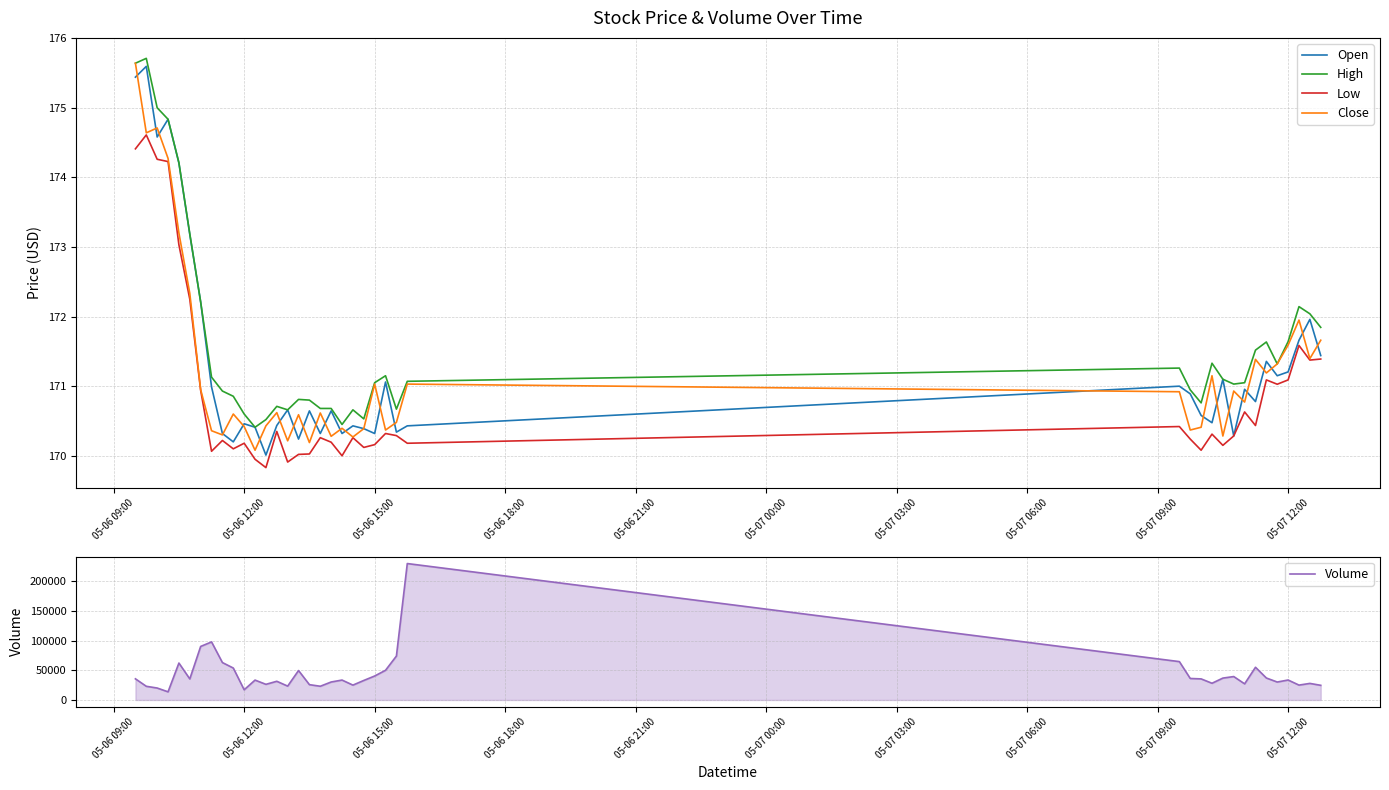

Reading left to right, extract all data points from this chart.

Open: 175.4	175.6	174.6	174.8	174.2	173.2	172.2	171.0	170.3	170.2	170.5	170.4	170.0	170.4	170.7	170.2	170.6	170.3	170.6	170.3	170.4	170.4	170.3	171.1	170.3	170.4	171.0	170.9	170.6	170.5	171.1	170.3	171.0	170.8	171.4	171.2	171.2	171.7	172.0	171.4
High: 175.6	175.7	175.0	174.8	174.2	173.2	172.2	171.1	170.9	170.9	170.6	170.4	170.5	170.7	170.7	170.8	170.8	170.7	170.7	170.4	170.7	170.5	171.1	171.2	170.7	171.1	171.3	170.9	170.8	171.3	171.1	171.0	171.1	171.5	171.6	171.3	171.6	172.1	172.0	171.8
Low: 174.4	174.6	174.3	174.2	173.0	172.2	170.9	170.1	170.2	170.1	170.2	169.9	169.8	170.3	169.9	170.0	170.0	170.3	170.2	170.0	170.3	170.1	170.2	170.3	170.3	170.2	170.4	170.2	170.1	170.3	170.2	170.3	170.6	170.4	171.1	171.0	171.1	171.6	171.4	171.4
Close: 175.6	174.6	174.7	174.3	173.2	172.3	170.9	170.4	170.3	170.6	170.4	170.1	170.4	170.6	170.2	170.6	170.2	170.6	170.3	170.4	170.3	170.4	171.0	170.4	170.5	171.0	170.9	170.4	170.4	171.2	170.3	170.9	170.8	171.4	171.2	171.3	171.6	171.9	171.4	171.7
Volume: 35636.0	23057.0	20146.0	13723.0	62258.0	35471.0	90271.0	97888.0	63063.0	53838.0	17190.0	33511.0	26376.0	31508.0	23367.0	49649.0	25820.0	23139.0	30305.0	33573.0	25055.0	32906.0	40404.0	50062.0	74061.0	230006.0	64683.0	36251.0	35541.0	28187.0	36886.0	39489.0	27199.0	55129.0	37031.0	30250.0	33648.0	25077.0	27926.0	24708.0